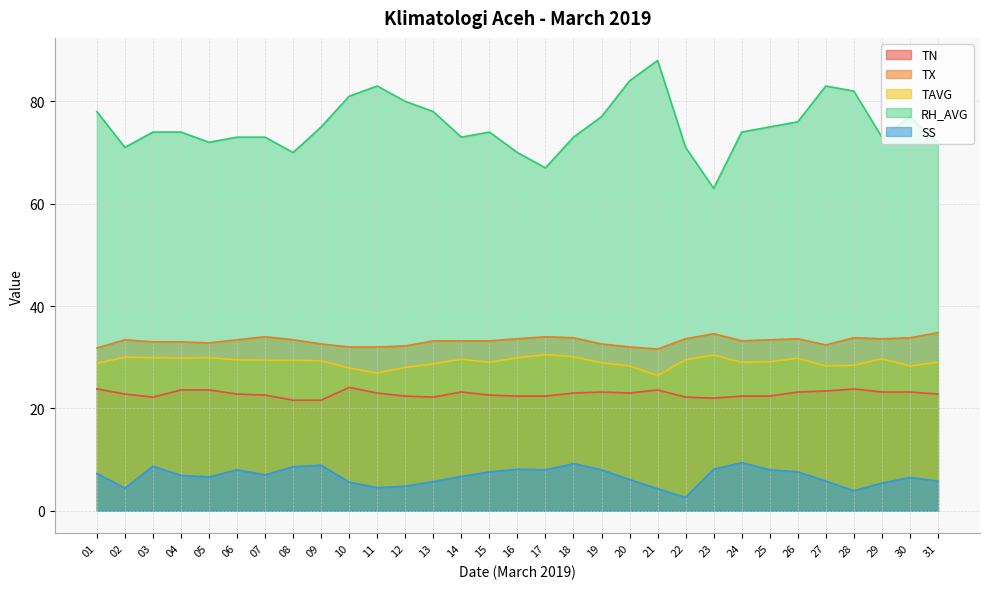

Which category has the highest value across all series?

21